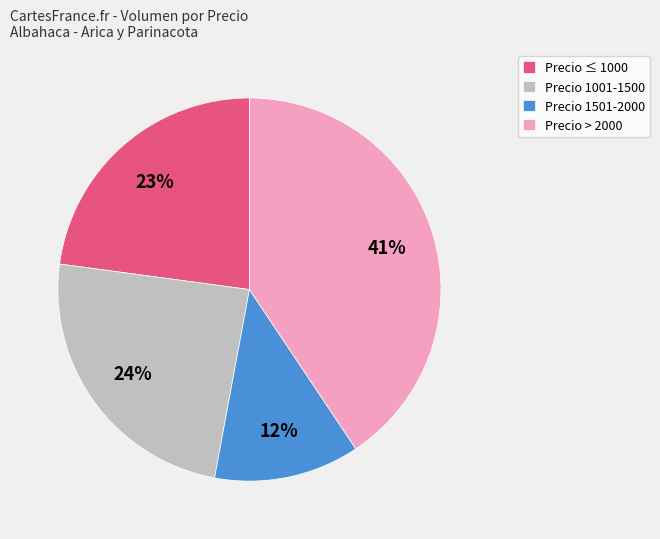

What is the ratio of the value at Precio > 2000 to the value at Precio ≤ 1000?

1.8